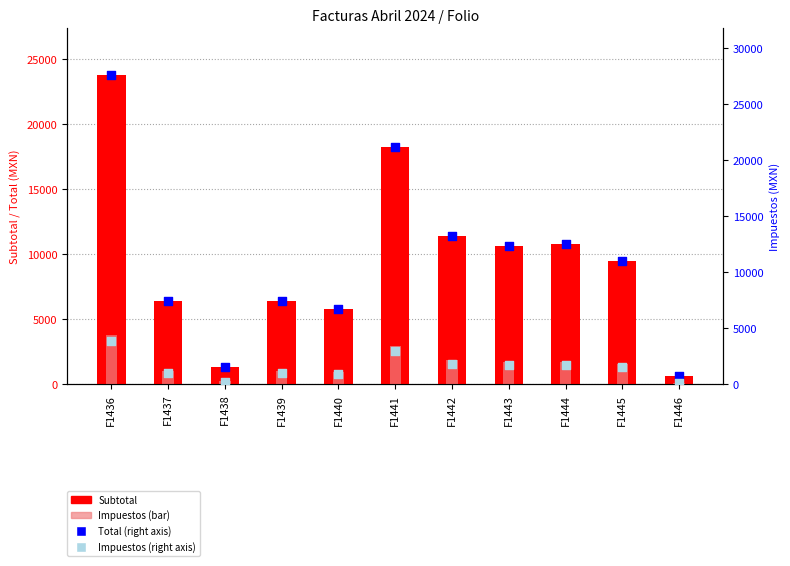

Which series has the widest spread of Y values?

Total